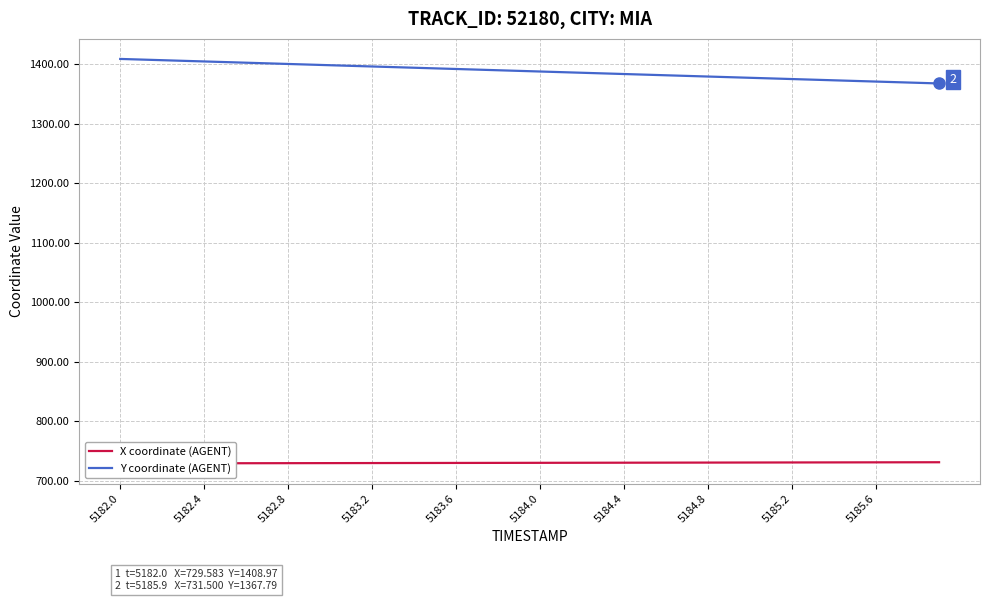

What is the minimum value shown in the chart?

729.6